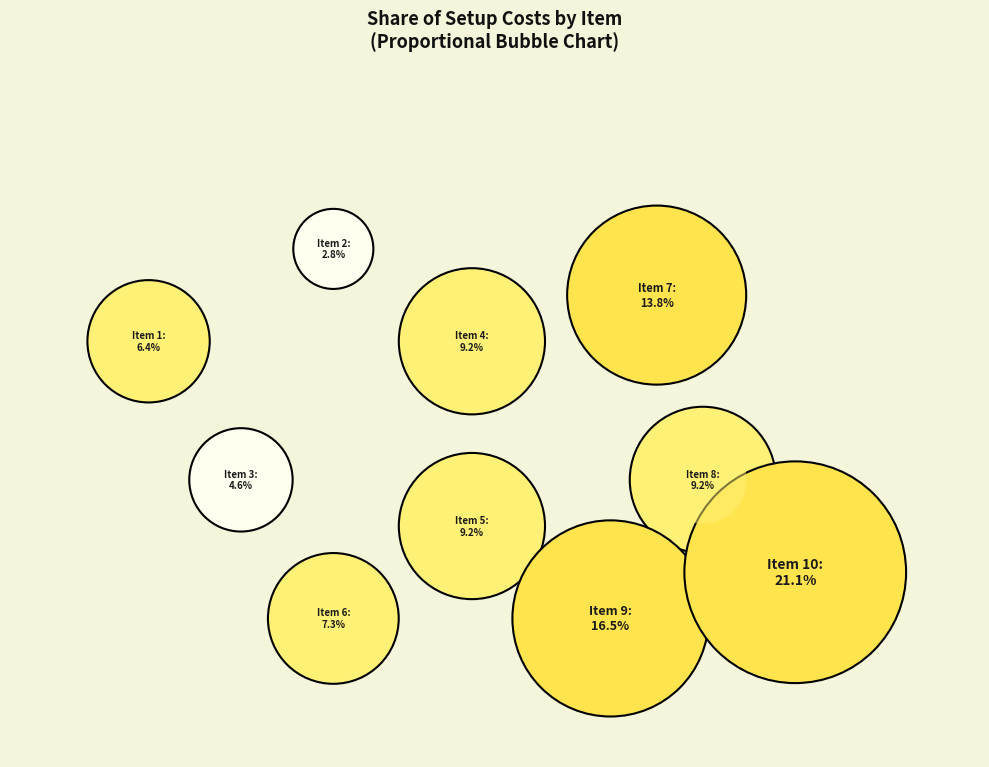

Is the sum of 10 and 6 greater than half?

No